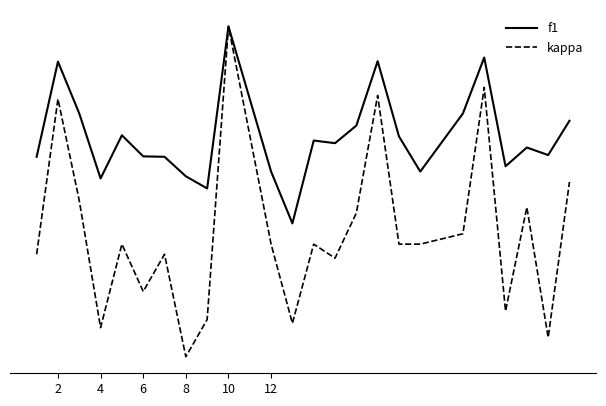

What is the greatest value displayed?

1.0